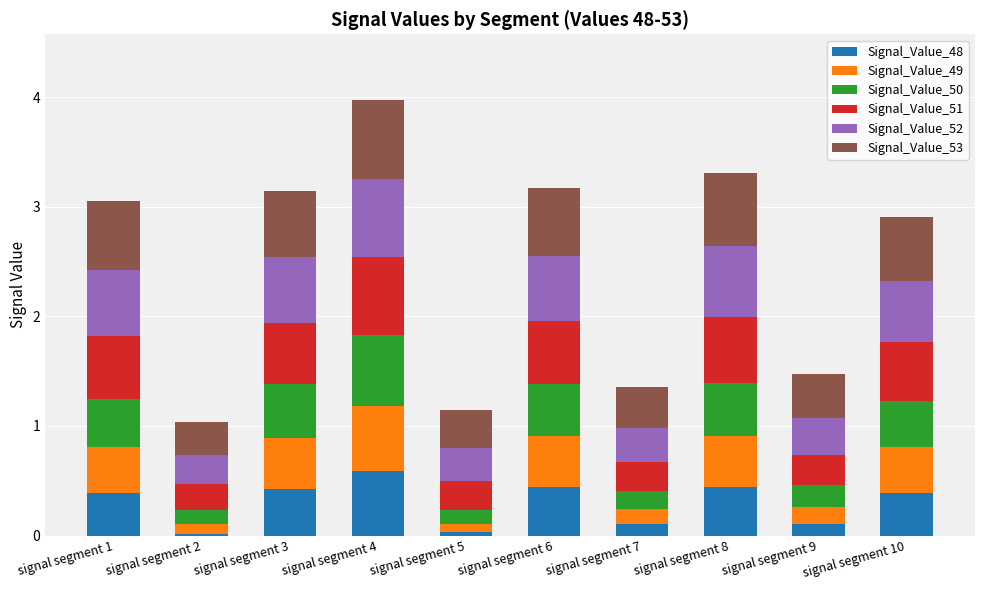

The value of Signal_Value_48 at signal segment 2 is 0.0. True or false?

True